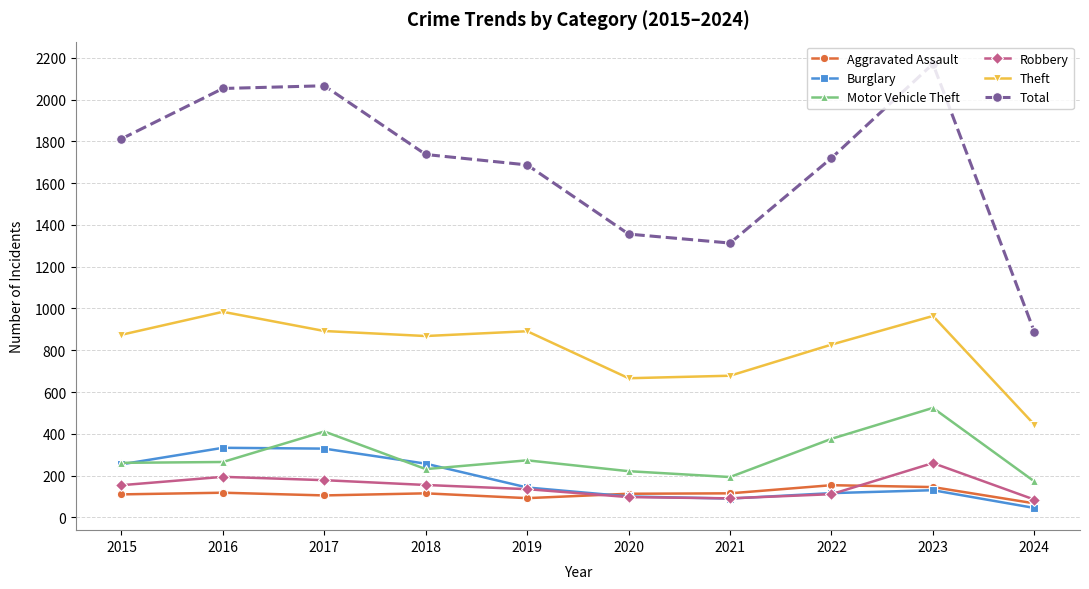

What is the spread (max minus min) of values at 2020?

1259